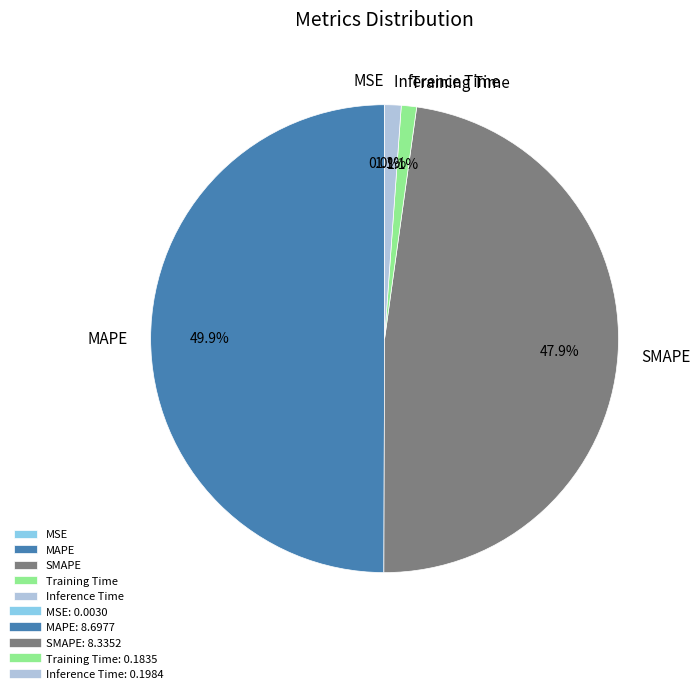

Which has a higher value, MAPE or SMAPE?

MAPE